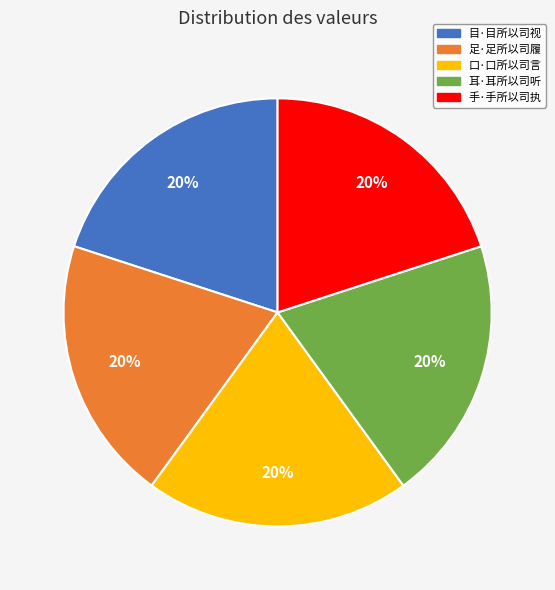

Does any single category account for the majority?

No